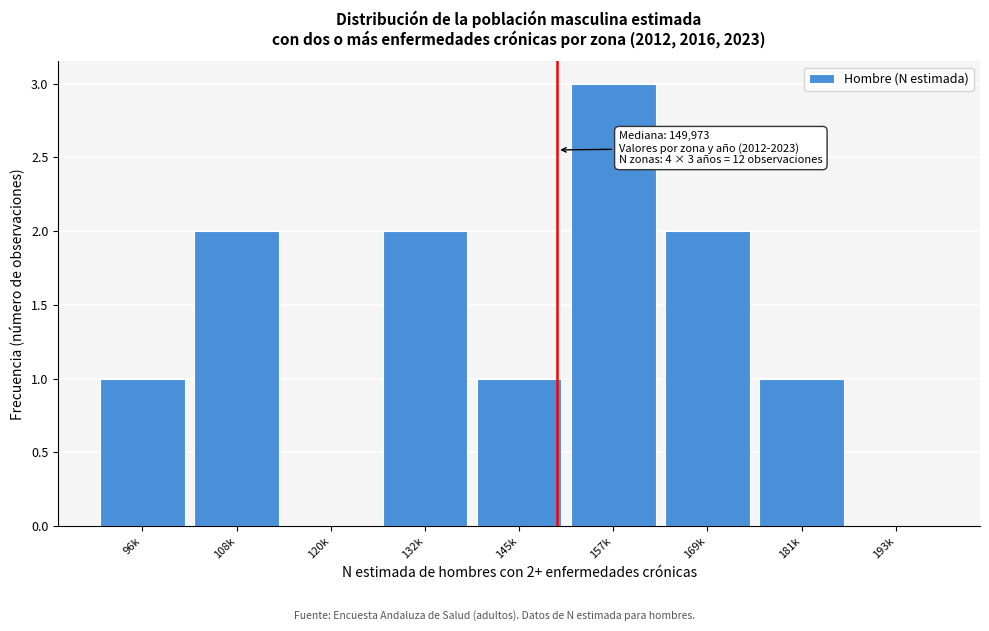

Reading left to right, transcribe all the data shown in this chart.

96k=1	108k=2	120k=0	132k=2	145k=1	157k=3	169k=2	181k=1	193k=0